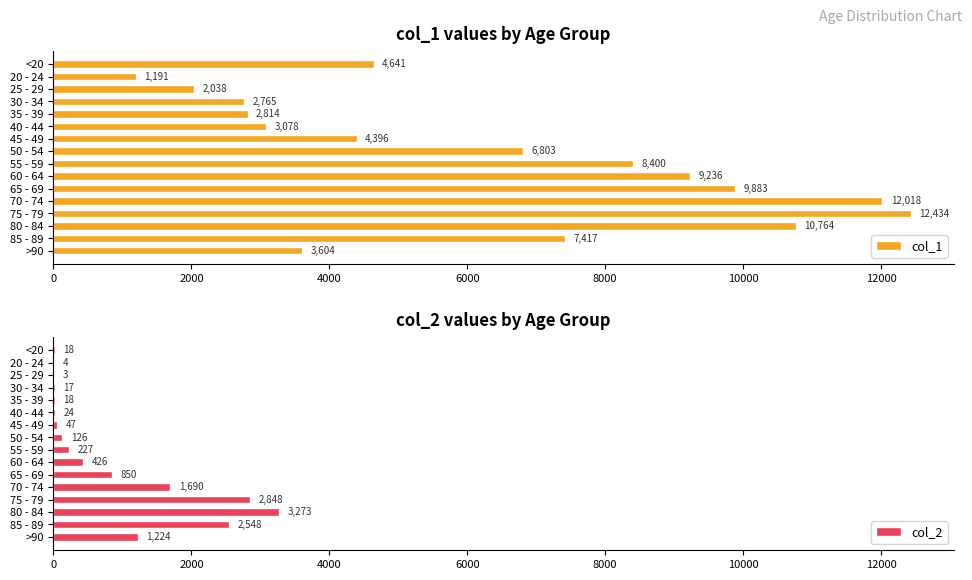

List the labels in order of col_1 value, largest first.

75 - 79, 70 - 74, 80 - 84, 65 - 69, 60 - 64, 55 - 59, 85 - 89, 50 - 54, <20, 45 - 49, >90, 40 - 44, 35 - 39, 30 - 34, 25 - 29, 20 - 24